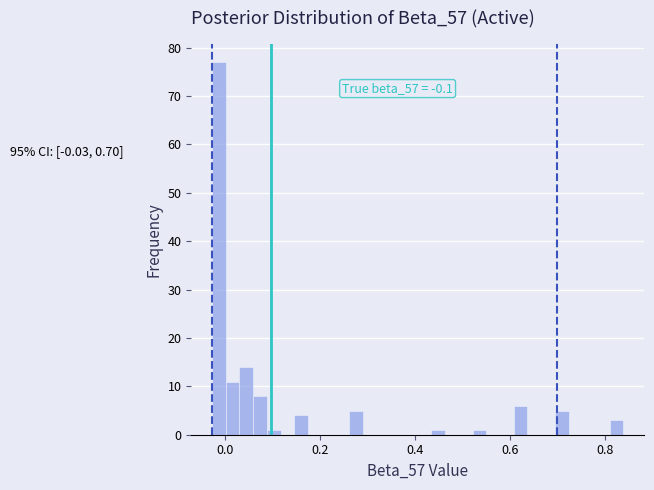

Around what value on the x-axis is the tallest bar? Give the approximate position of its centre, as read against the axis.

-0.02